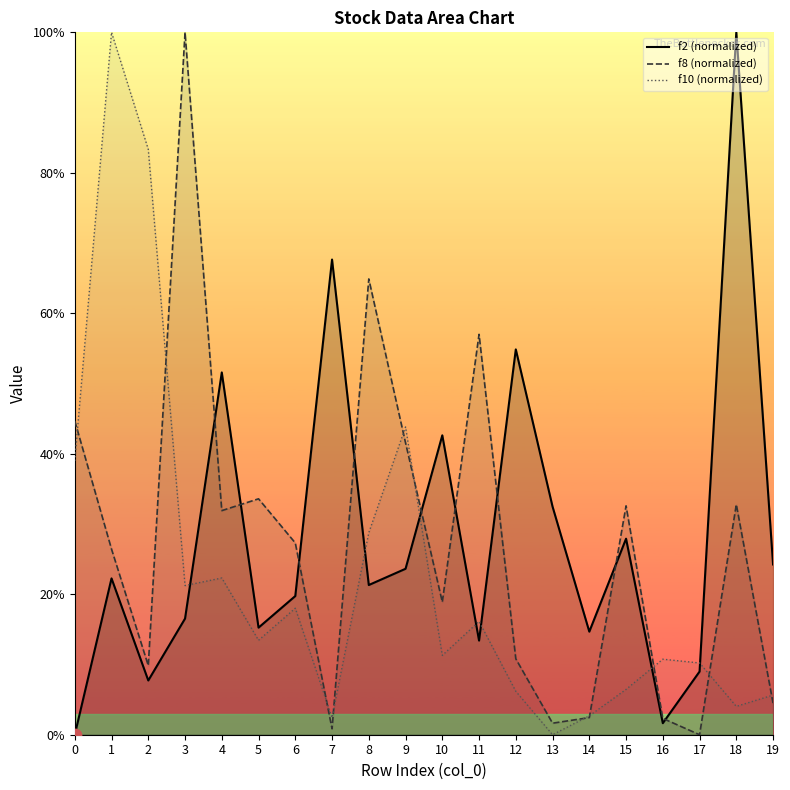

At which category is the sum across all series the highest?

1